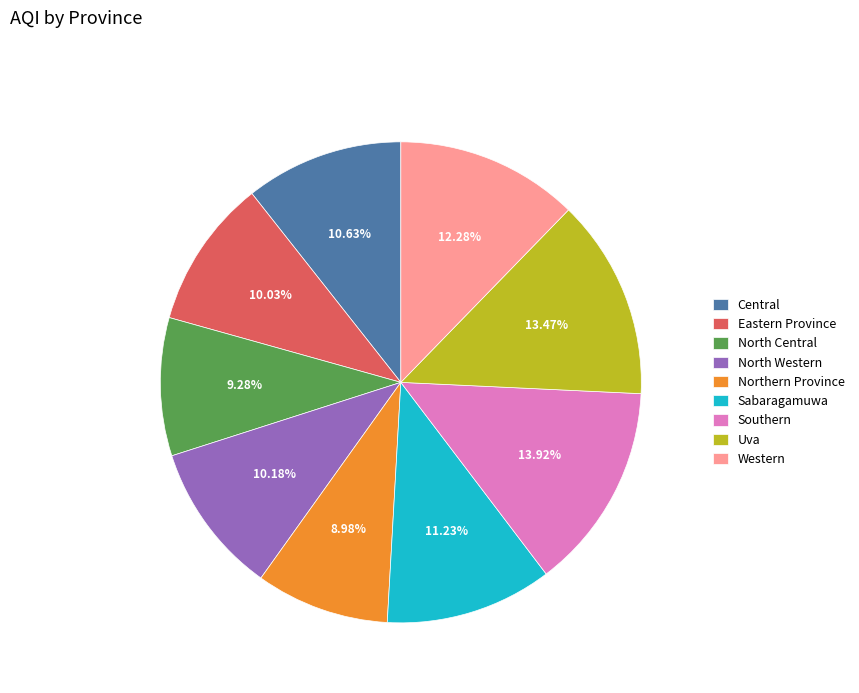

Is there any slice that represents more than half of the pie?

No